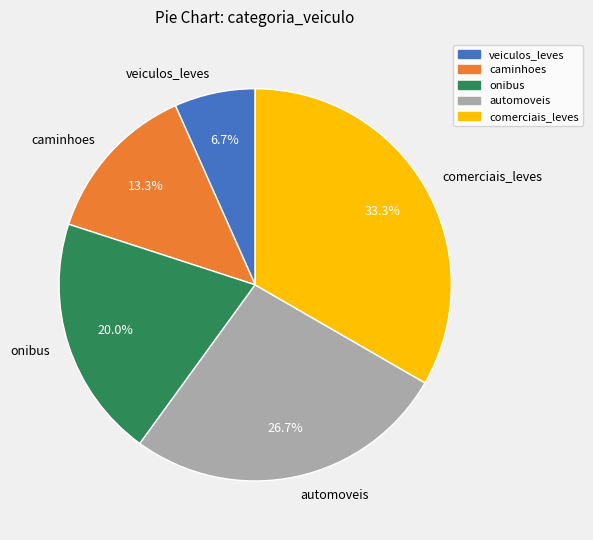

What is the ratio of the value at automoveis to the value at veiculos_leves?

4.0